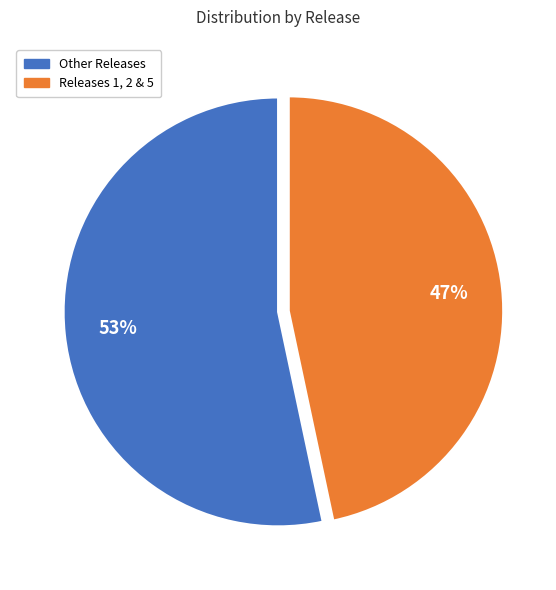

Is there any slice that represents more than half of the pie?

Yes